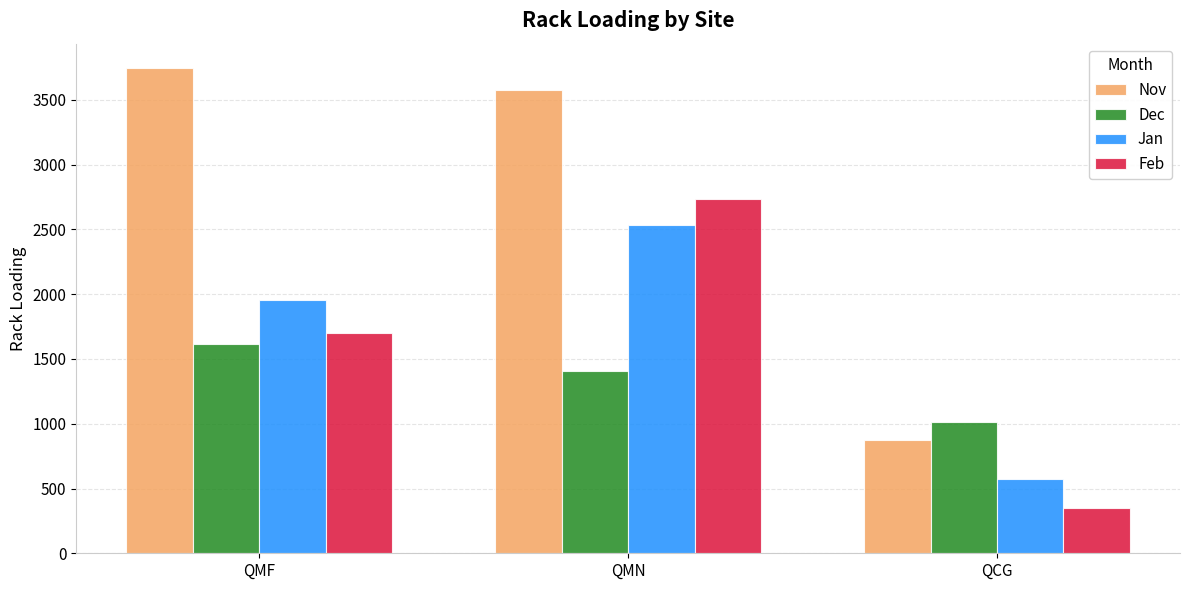

Rank the categories by Nov value from lowest to highest.

QCG, QMN, QMF